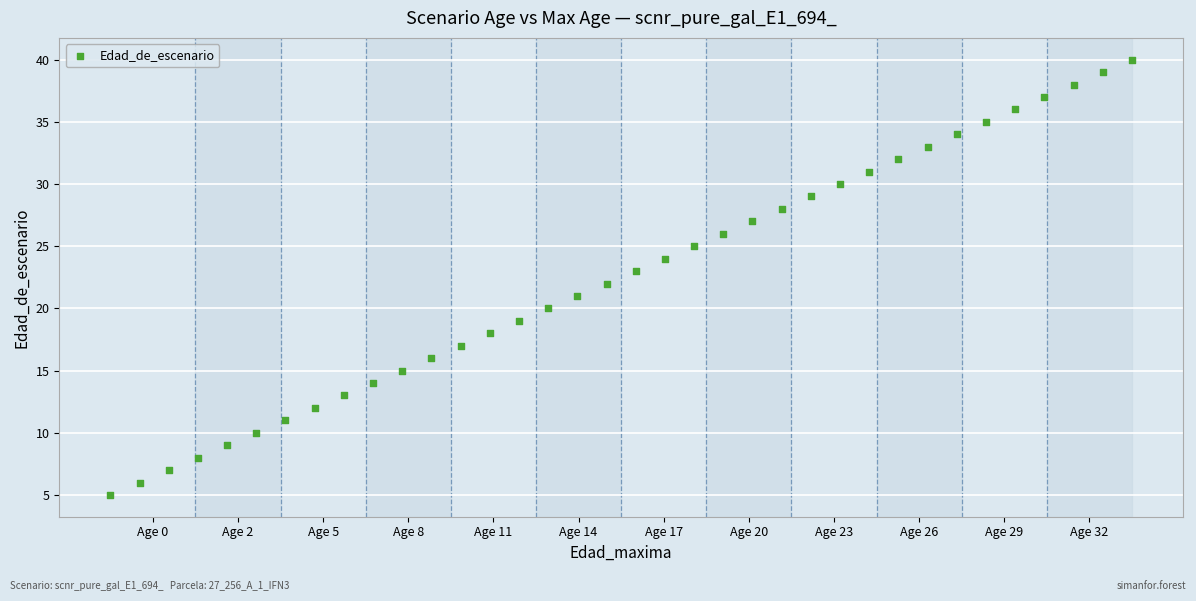

What is the range of Y values (max minus min)?

35